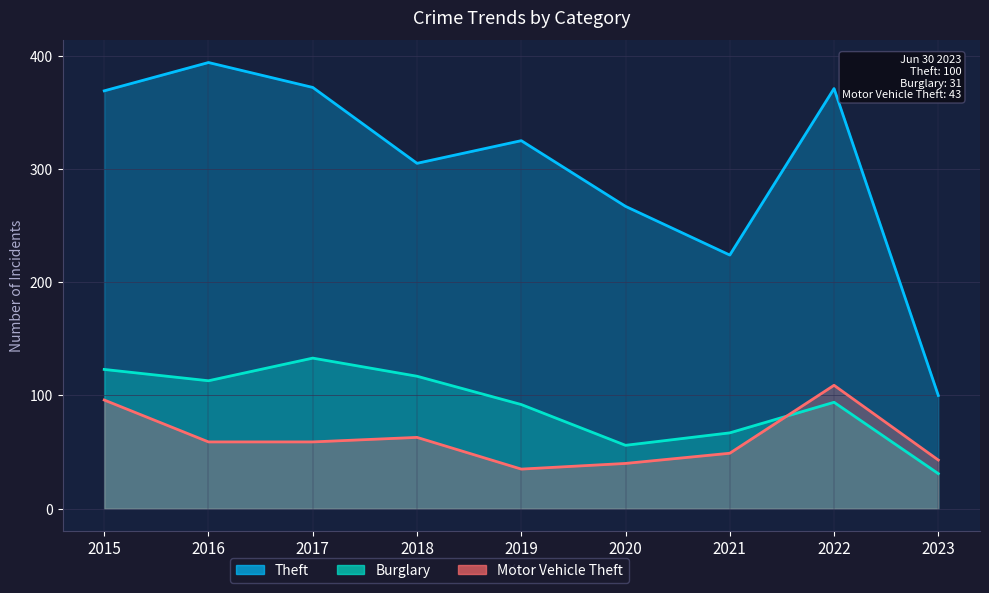

The Motor Vehicle Theft series shows 49 at 2021. True or false?

True